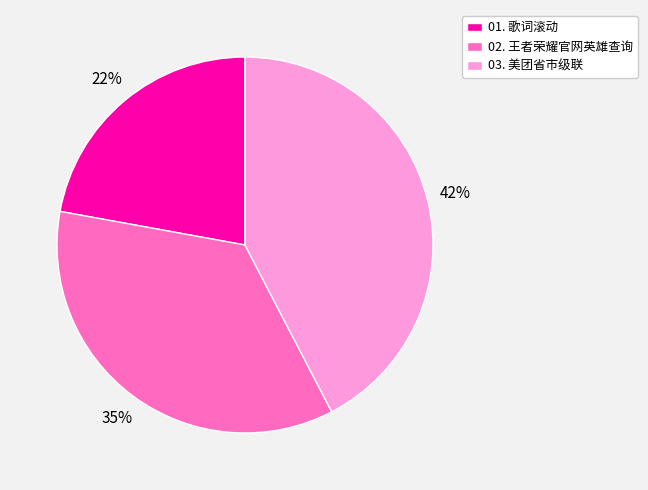

Is 03. 美团省市级联 the majority of the pie?

No